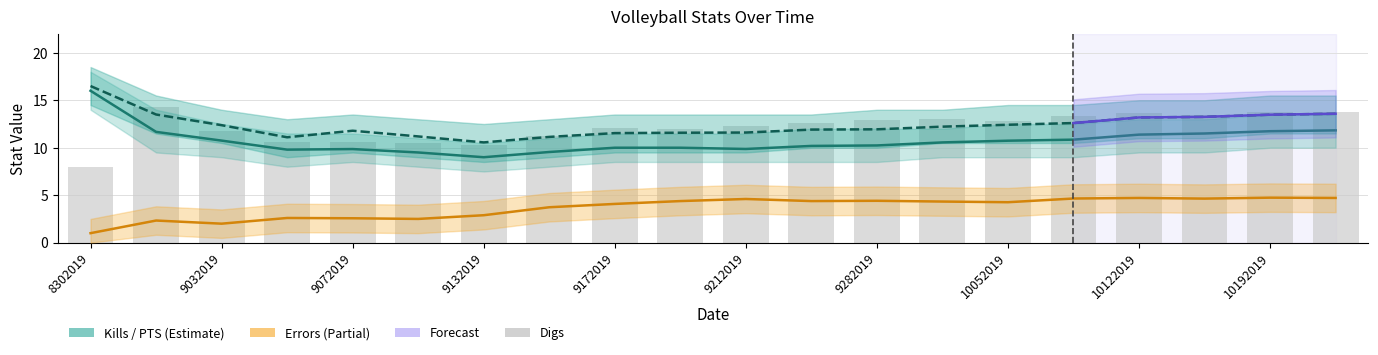

What is the maximum value for Digs?

14.3